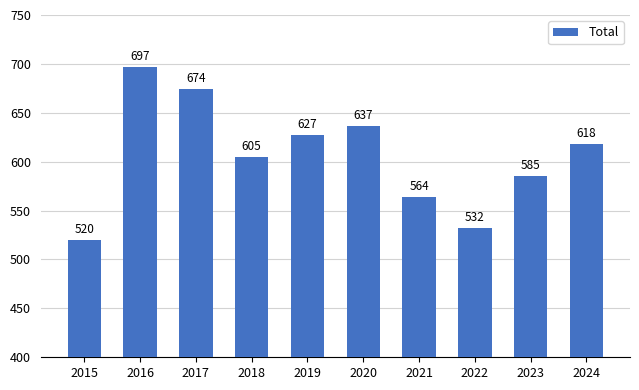

What is the change in value from 2021 to 2022?

-32